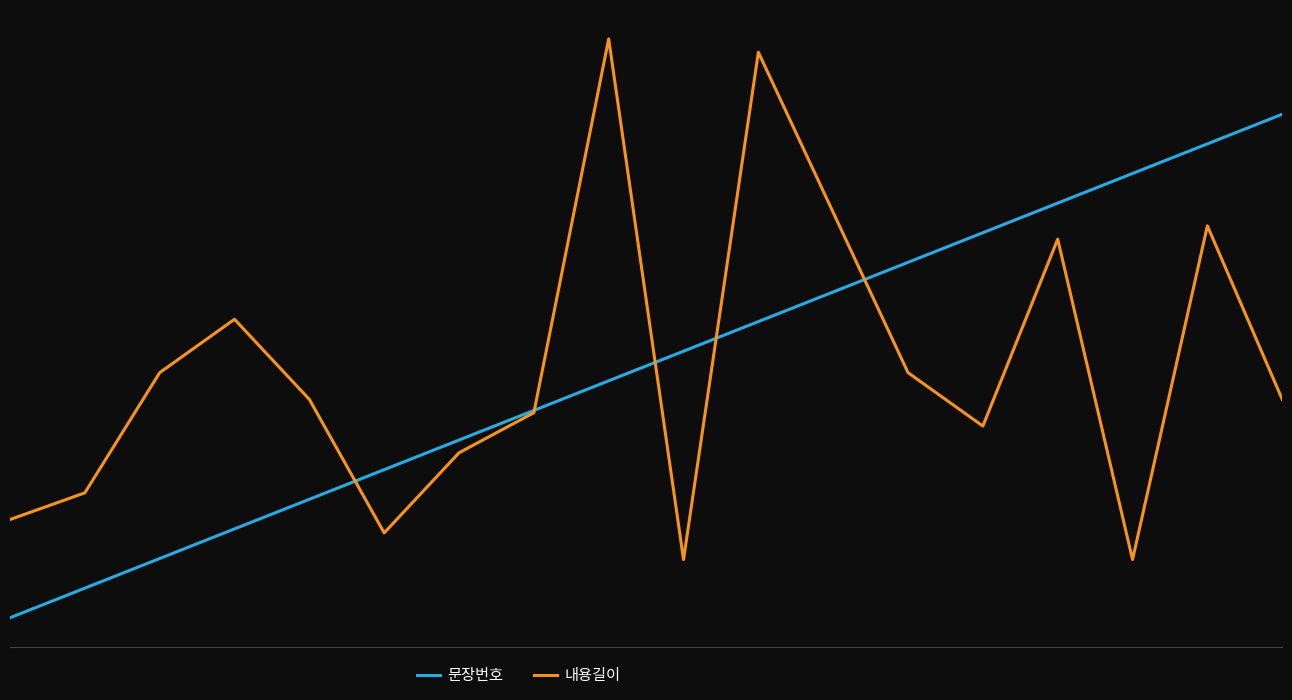

Reading left to right, what are all the values shown in this chart?

문장번호: -1.6	-1.4	-1.3	-1.1	-0.9	-0.7	-0.5	-0.3	-0.1	0.1	0.3	0.5	0.7	0.9	1.1	1.3	1.4	1.6
내용길이: -1.0	-0.8	-0.0	0.3	-0.2	-1.1	-0.6	-0.3	2.1	-1.3	2.0	1.0	-0.0	-0.4	0.8	-1.3	0.9	-0.2